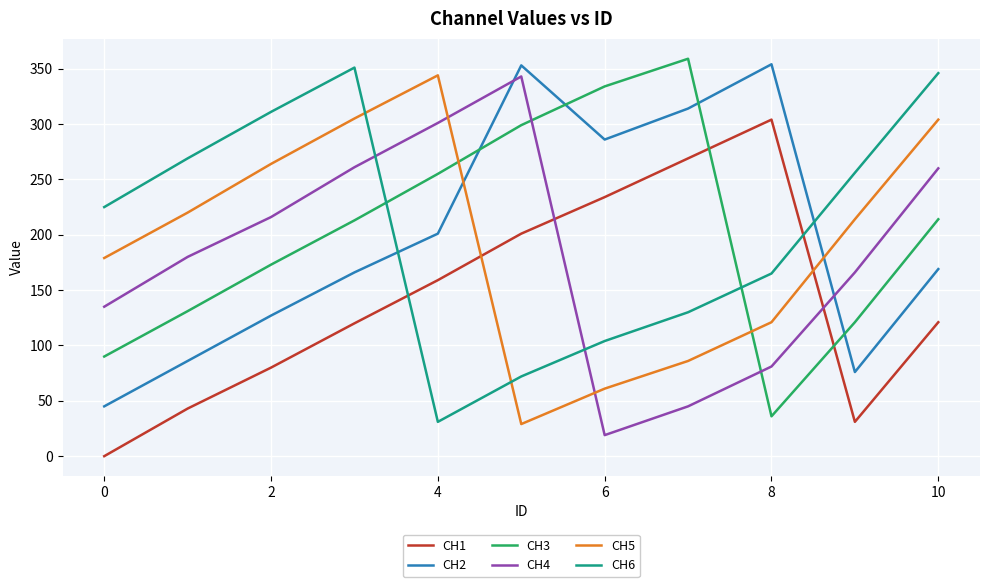

What is the minimum value for CH6?

31